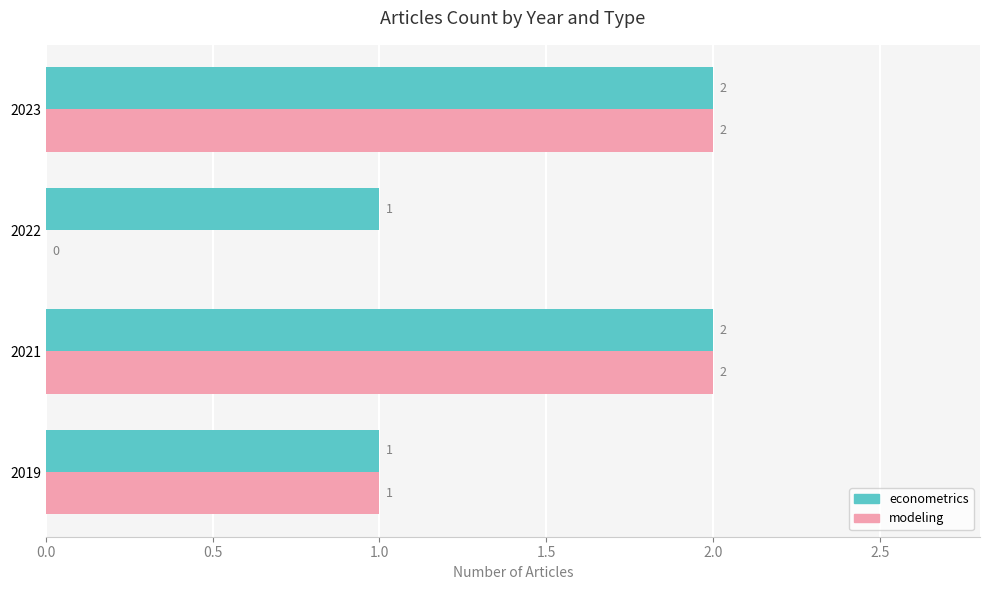

What are all the series names shown in the legend?

econometrics, modeling